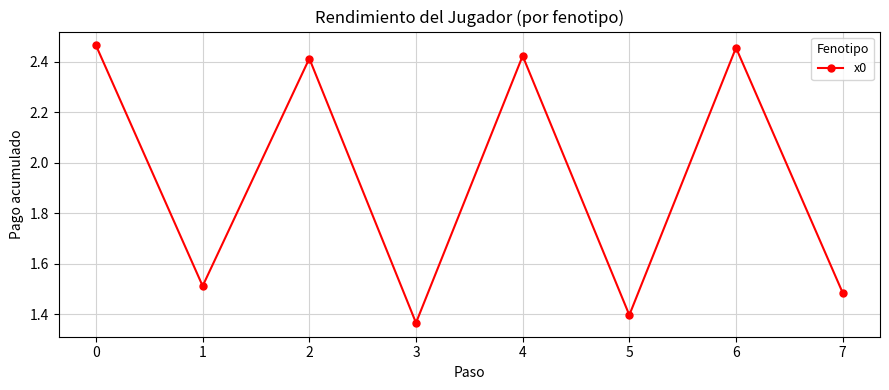

How many values are between 1 and 2?

4